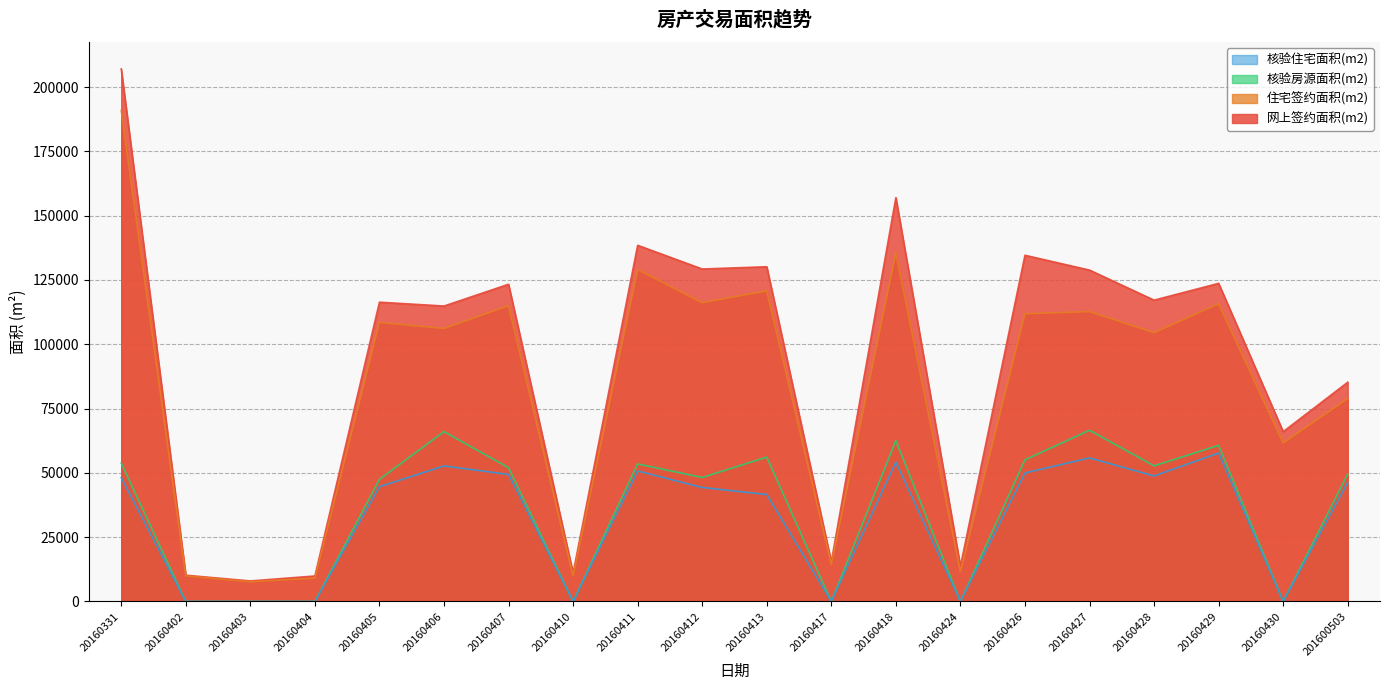

What is the greatest value displayed?

207060.7